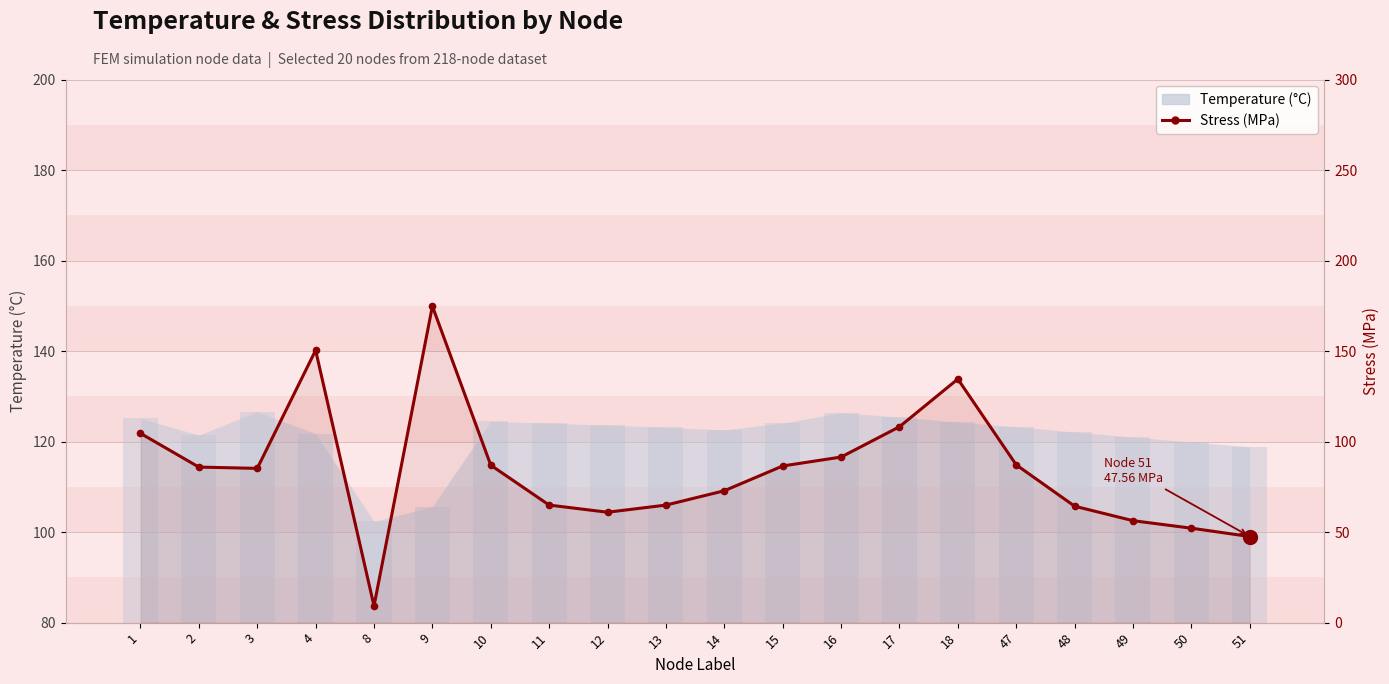

What is the change in value from 15 to 49?

-30.2